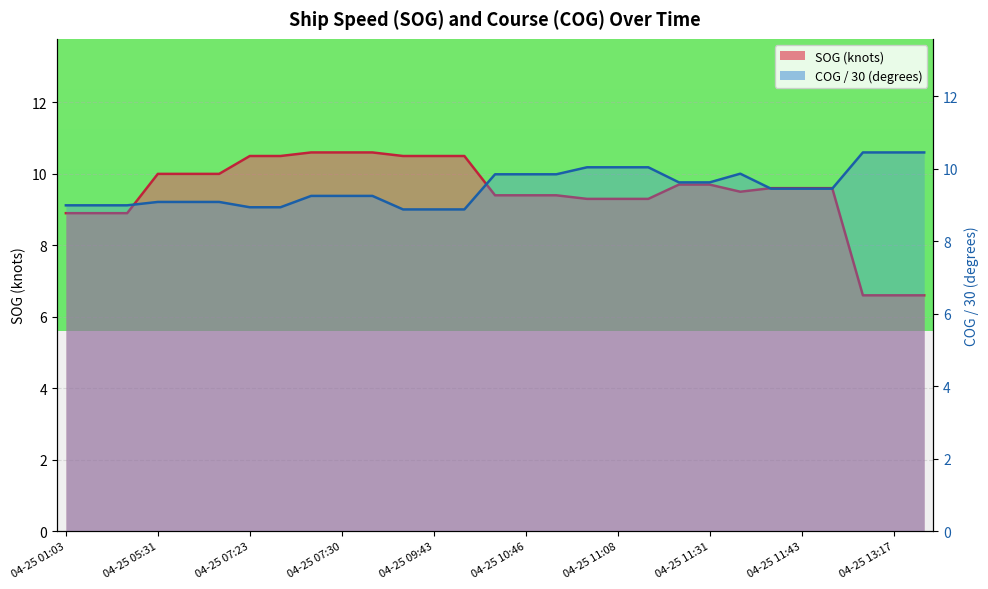

What is the smallest value displayed?

6.6